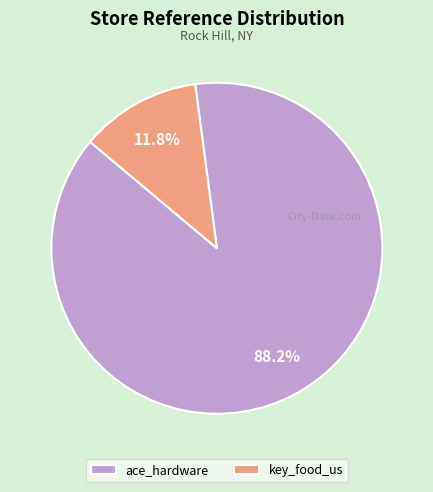

How many slices are in this pie chart?

2